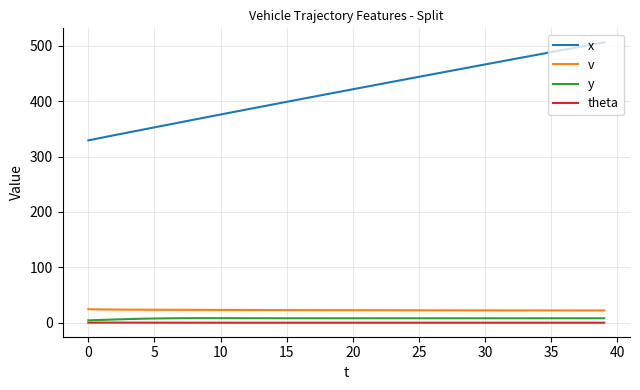

Rank the series by their maximum value, from lowest to highest.

theta, y, v, x